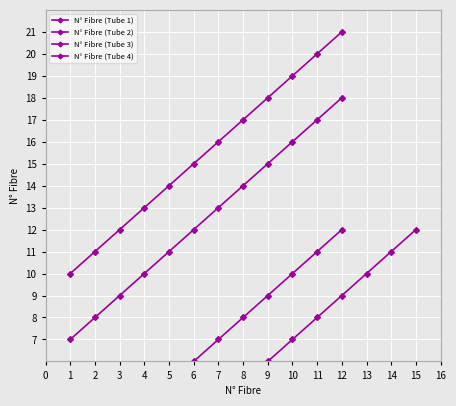

What are all the series names shown in the legend?

N° Fibre (Tube 1), N° Fibre (Tube 2), N° Fibre (Tube 3), N° Fibre (Tube 4)